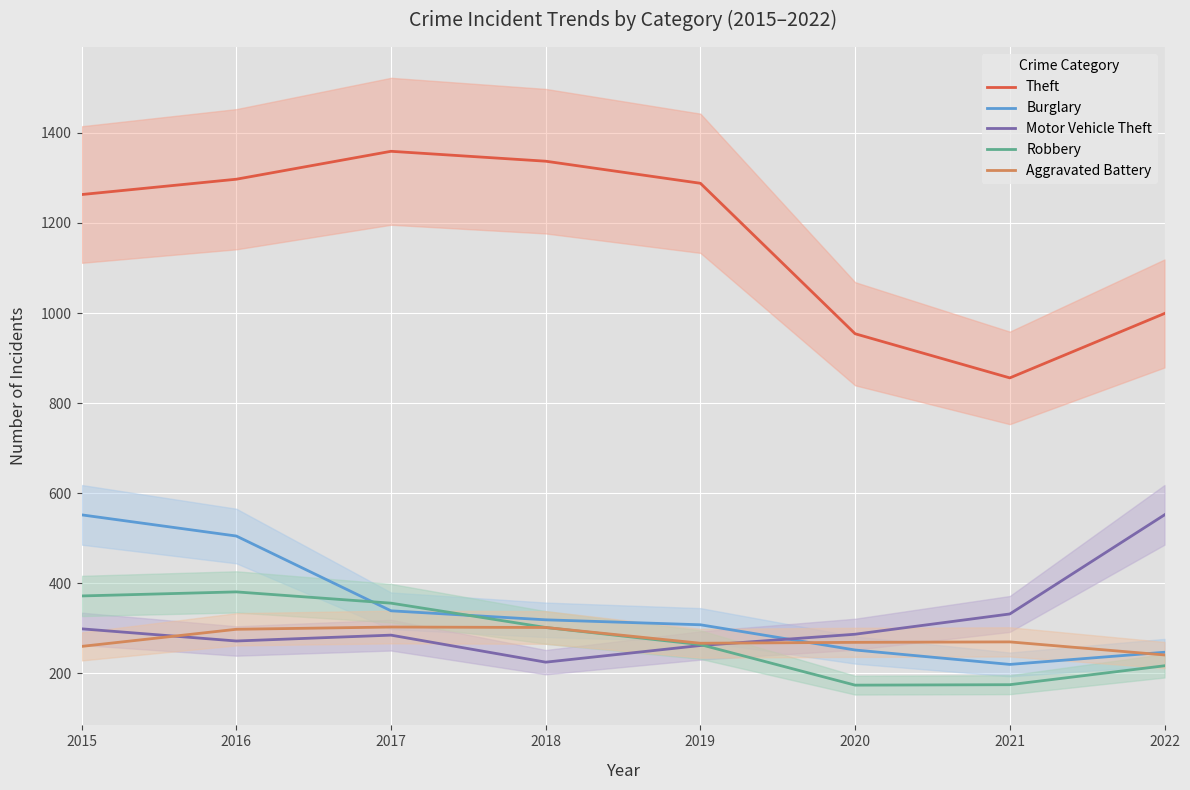

Is the value of Burglary at 2018 greater than the value of Robbery at 2017?

No